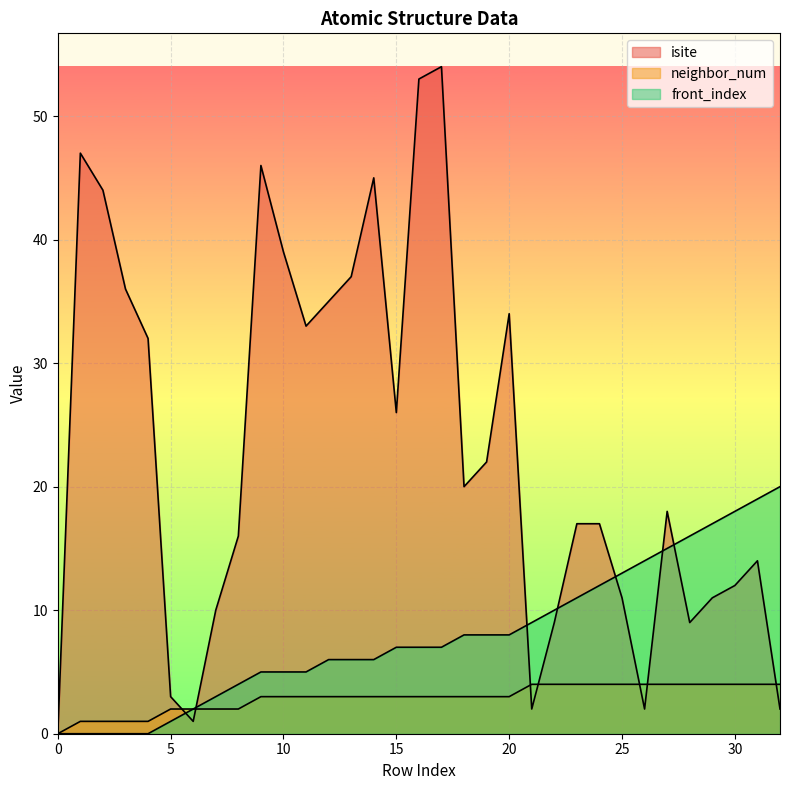

Rank the series at 4 from lowest to highest value.

front_index, neighbor_num, isite